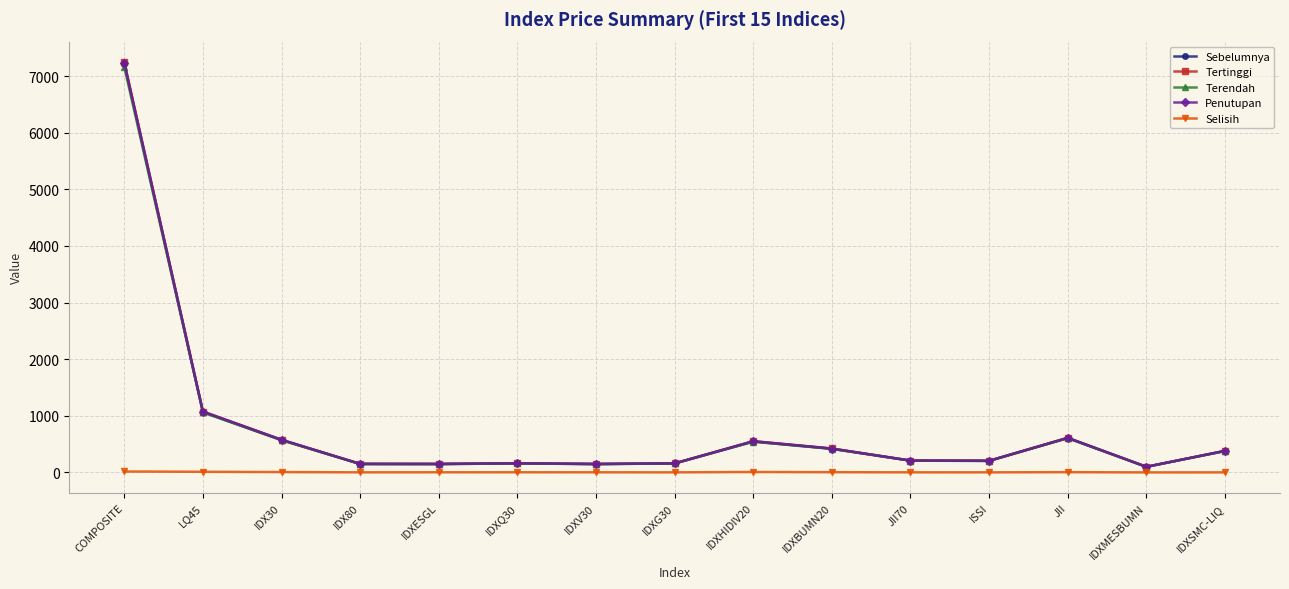

What are all the series names shown in the legend?

Sebelumnya, Tertinggi, Terendah, Penutupan, Selisih